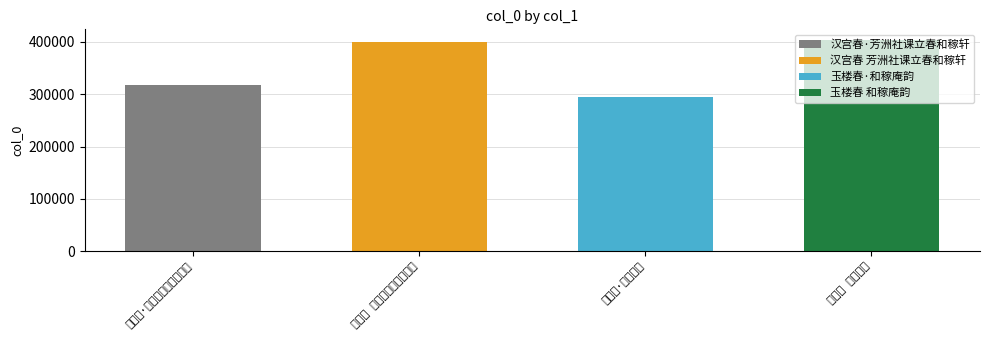

Reading right to left, list all the values displayed in this chart.

403864	293979	400508	318310